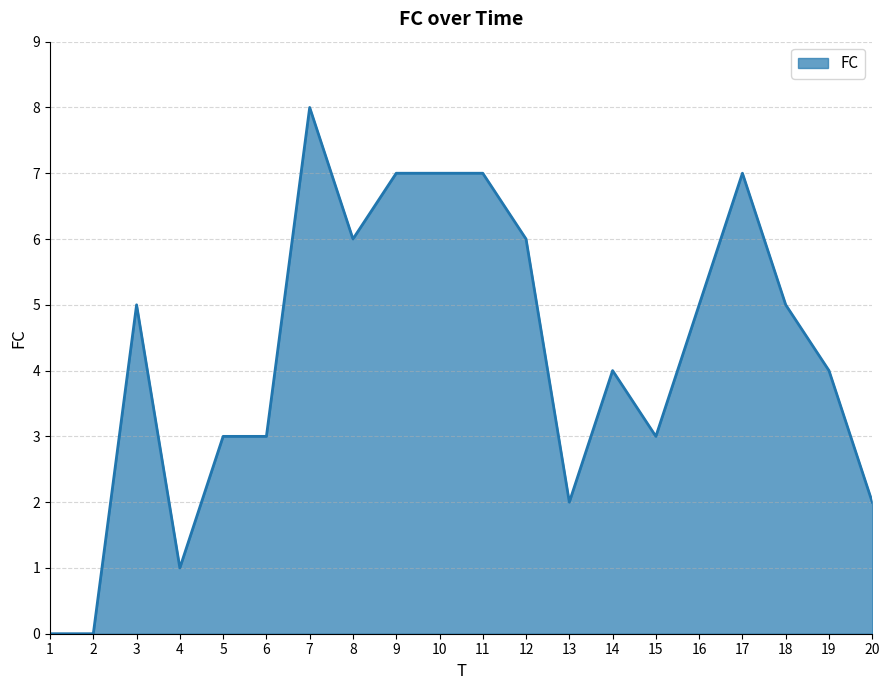

What is the greatest value displayed?

8